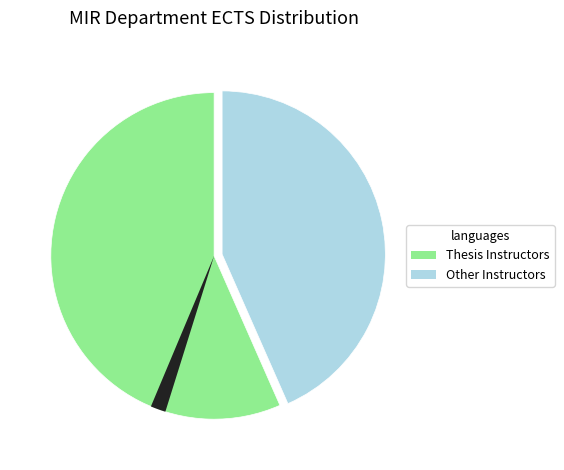

Combined, what portion of the pie is ZEYNEP KADİRBEYOĞLU and RAMAZAN HAKKI ÖZTAN?

11.9%